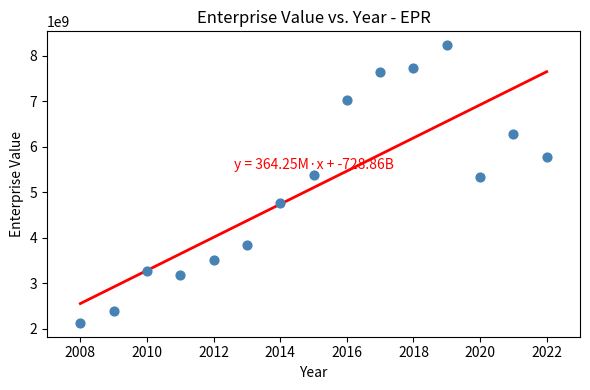

What is the range of X values (max minus min)?

14.0